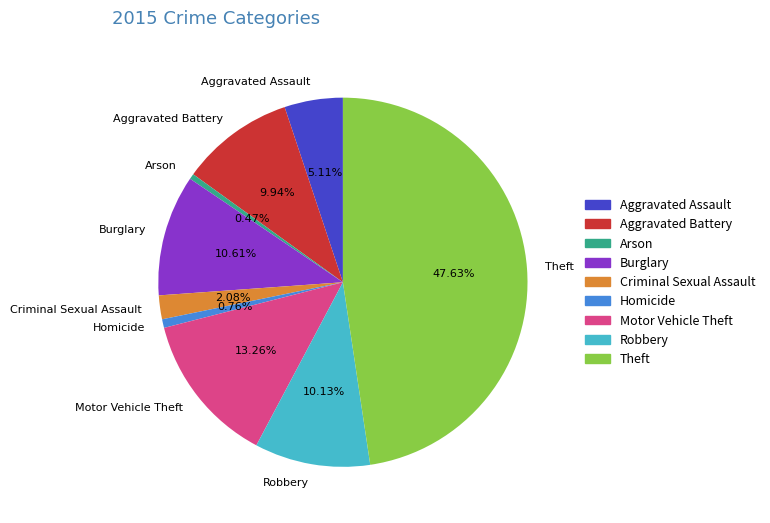

To the nearest percent, what percentage of the pie is Criminal Sexual Assault?

2%